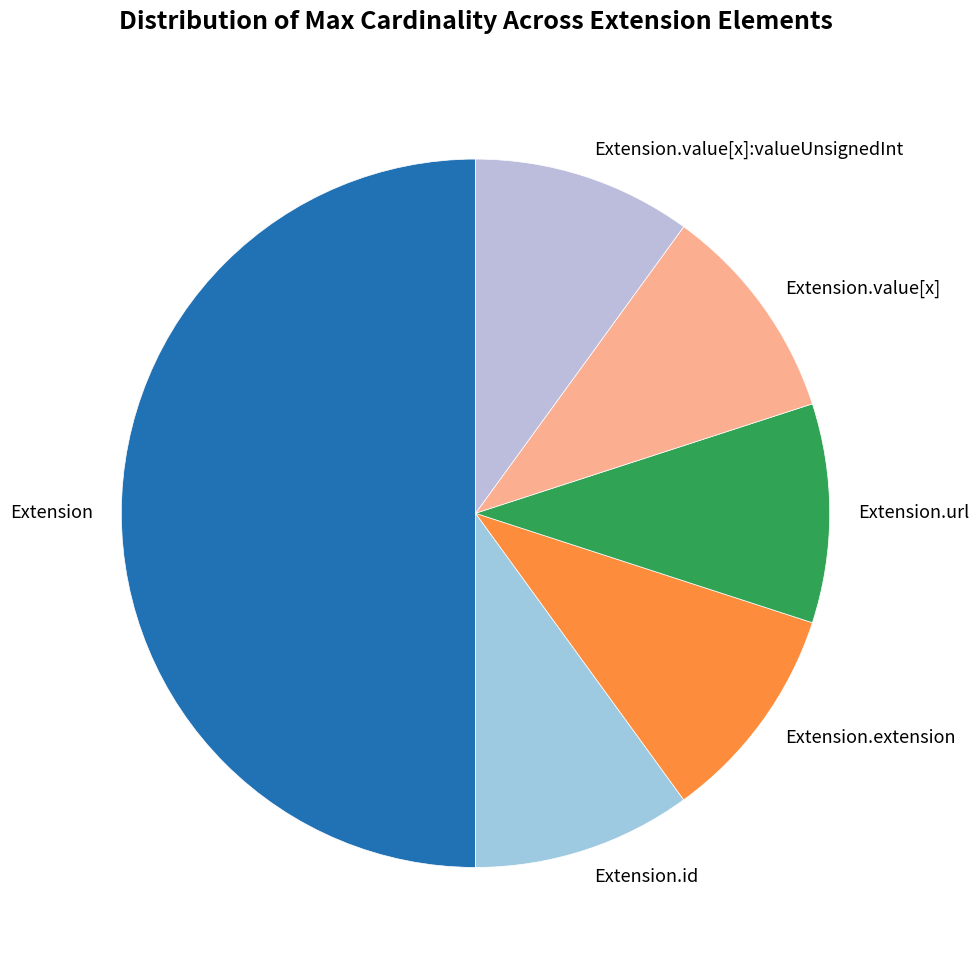

How many slices are in this pie chart?

6